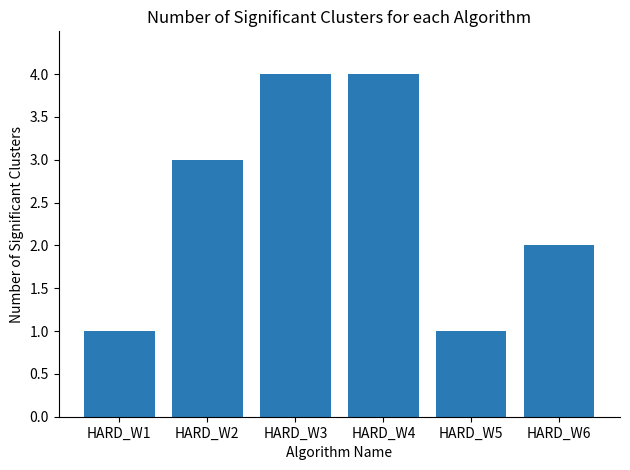

True or false: the data shows 3 at HARD_W2.

True